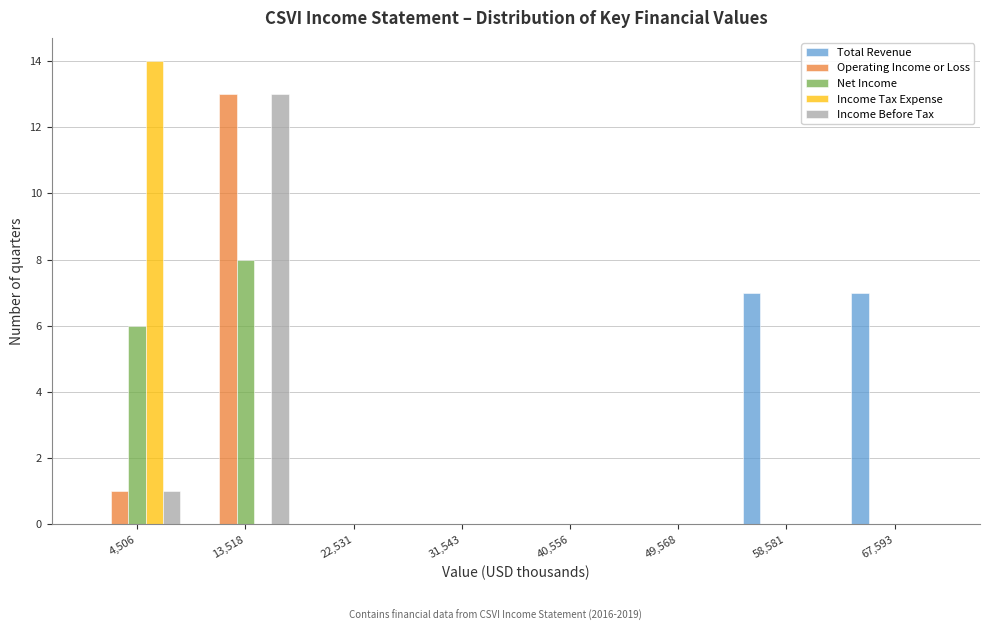

Reading left to right, transcribe this chart: for each range on the x-axis, give the height of each series' bar. Neither the bar edges nor the heights are printed on the chart, so give them approximately, as read against the axes.

0 to 9000: Total Revenue=0	Operating Income or Loss=1	Net Income=6	Income Tax Expense=14	Income Before Tax=1
9000 to 18000: Total Revenue=0	Operating Income or Loss=13	Net Income=8	Income Tax Expense=0	Income Before Tax=13
18000 to 27000: Total Revenue=0	Operating Income or Loss=0	Net Income=0	Income Tax Expense=0	Income Before Tax=0
27000 to 36000: Total Revenue=0	Operating Income or Loss=0	Net Income=0	Income Tax Expense=0	Income Before Tax=0
36000 to 45000: Total Revenue=0	Operating Income or Loss=0	Net Income=0	Income Tax Expense=0	Income Before Tax=0
45000 to 54000: Total Revenue=0	Operating Income or Loss=0	Net Income=0	Income Tax Expense=0	Income Before Tax=0
54000 to 63000: Total Revenue=7	Operating Income or Loss=0	Net Income=0	Income Tax Expense=0	Income Before Tax=0
63000 to 72000: Total Revenue=7	Operating Income or Loss=0	Net Income=0	Income Tax Expense=0	Income Before Tax=0